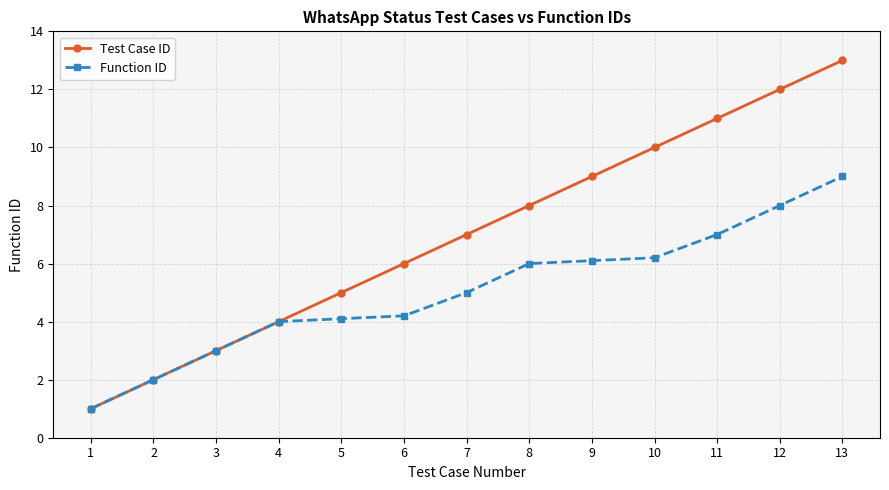

What is the value of the Test Case ID point at the 12th from the left?

12.0